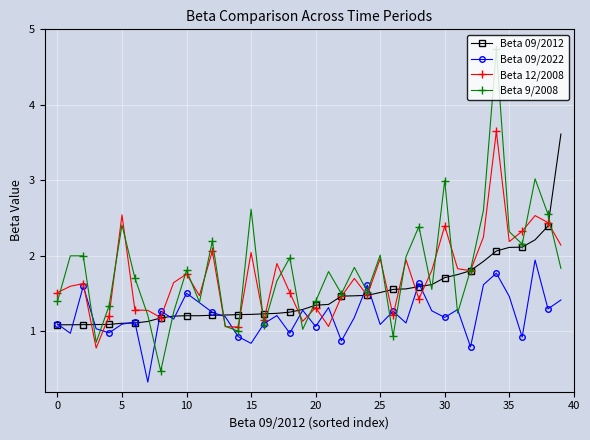

Which series has the largest range (max minus min)?

Beta 9/2008